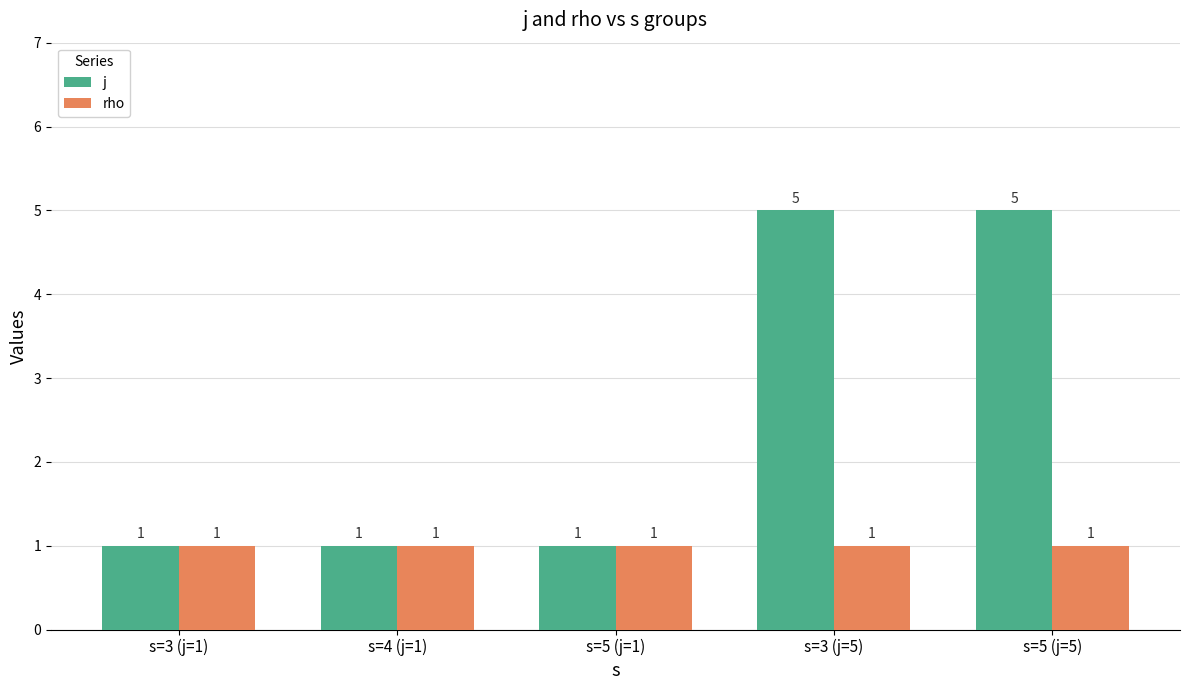

The j series shows 1 at s=5 (j=5). True or false?

False